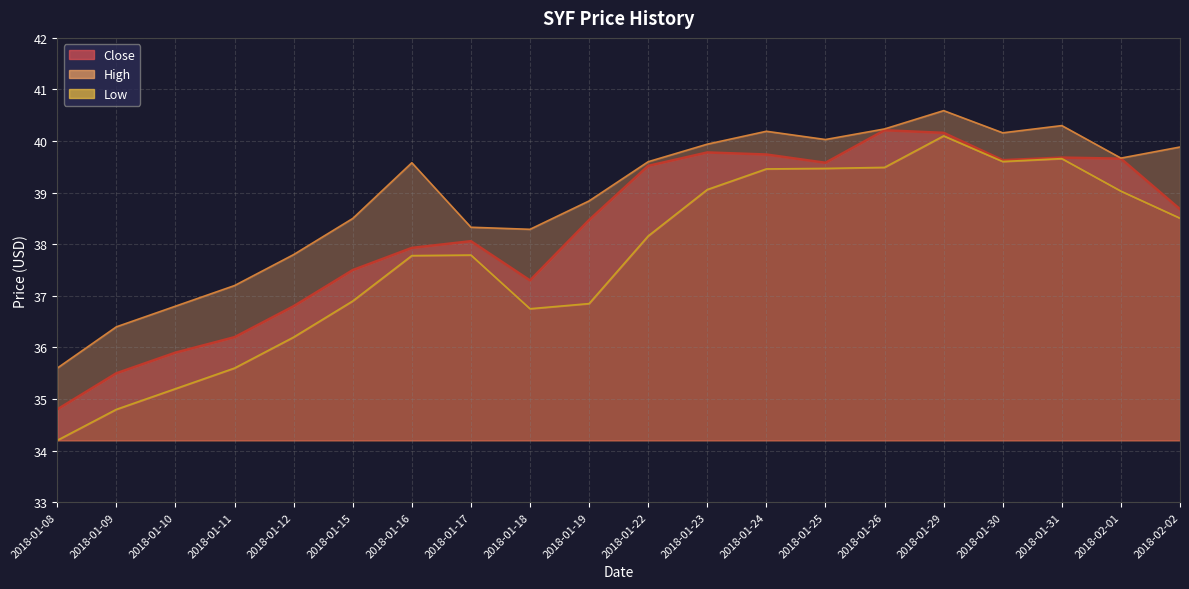

What is the average value of the High series?

38.9